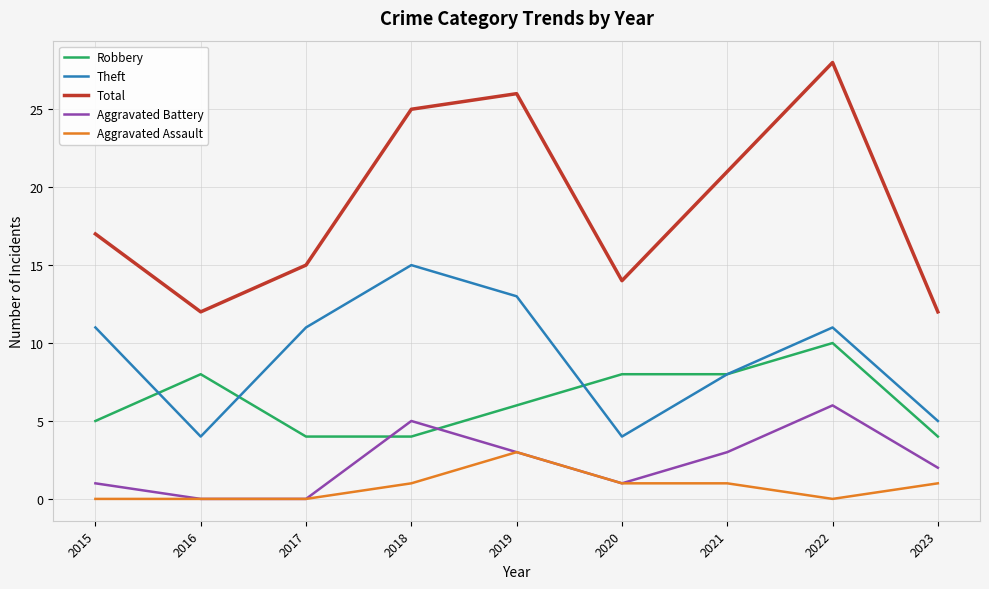

What is the spread (max minus min) of values at 2020?

13